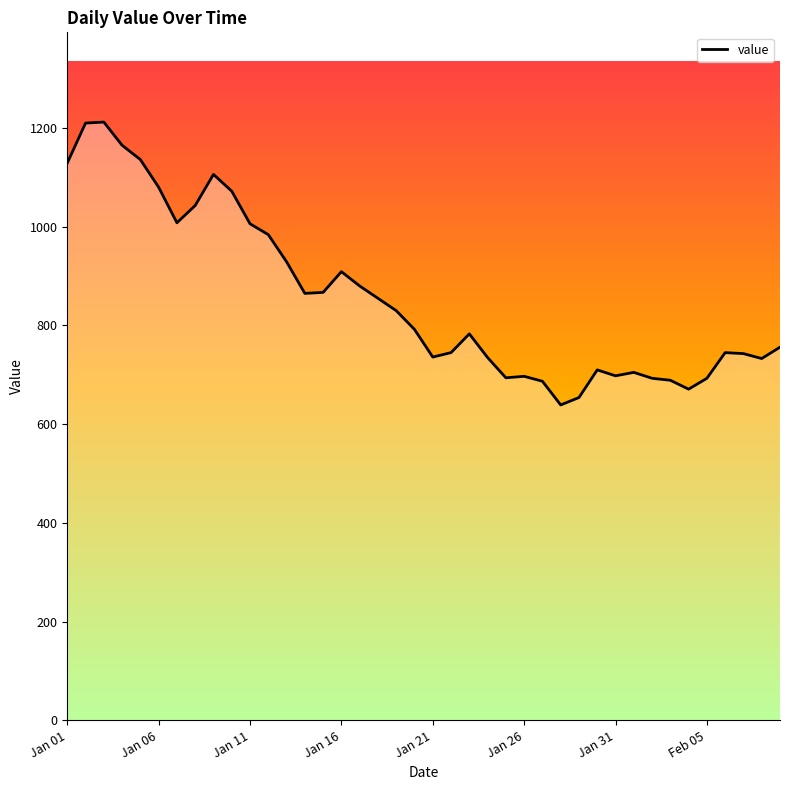

How many values are below 792?

20